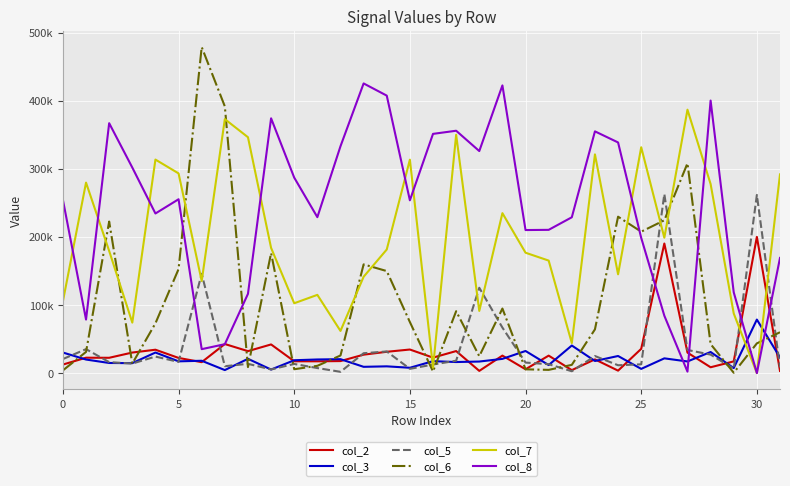

What is the label of the 15th point from the right?

17